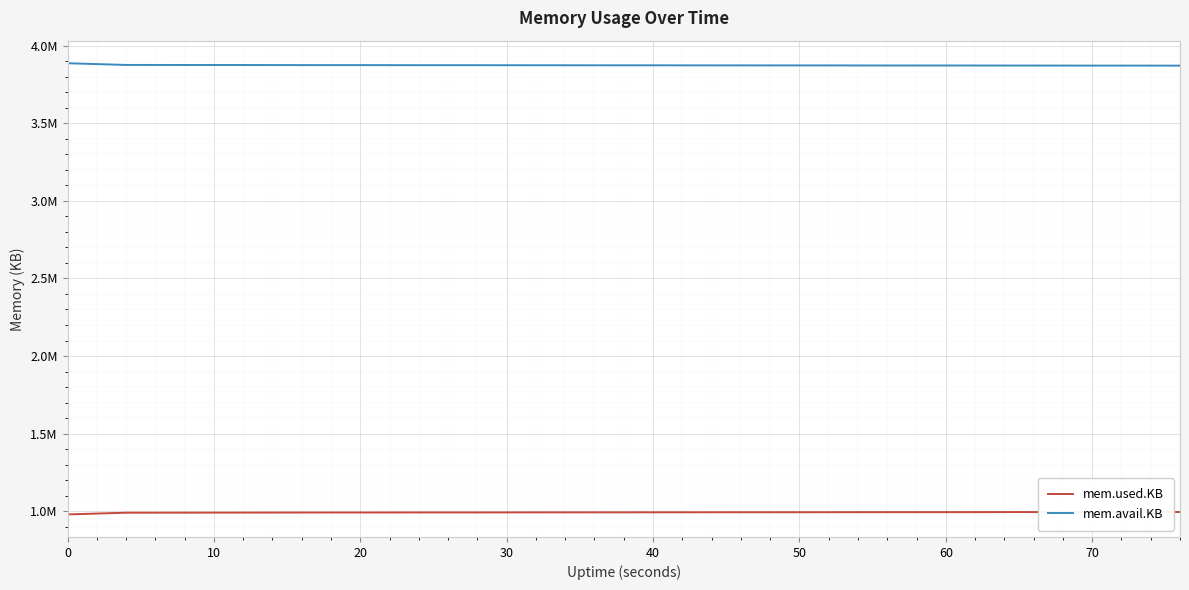

In mem.avail.KB, how many points are higher than both neighbors (excluding endpoints)?

1